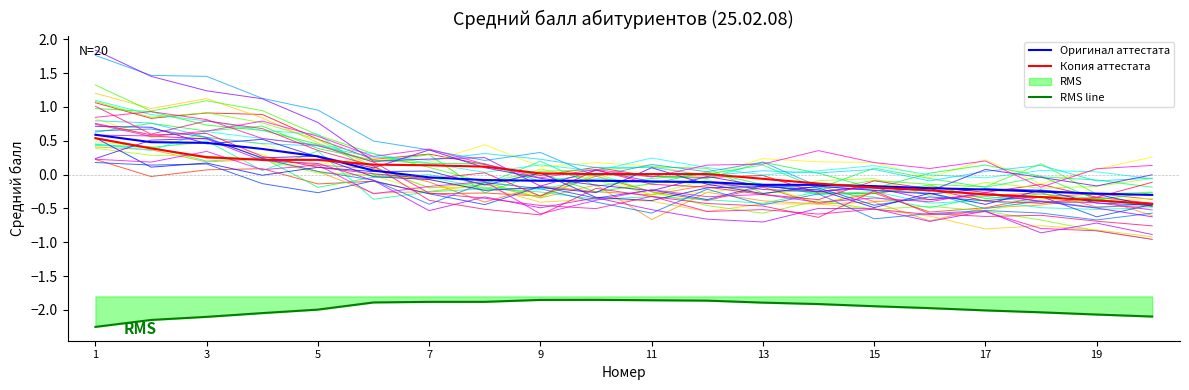

How many times do Копия аттестата and Оригинал аттестата cross each other?

2